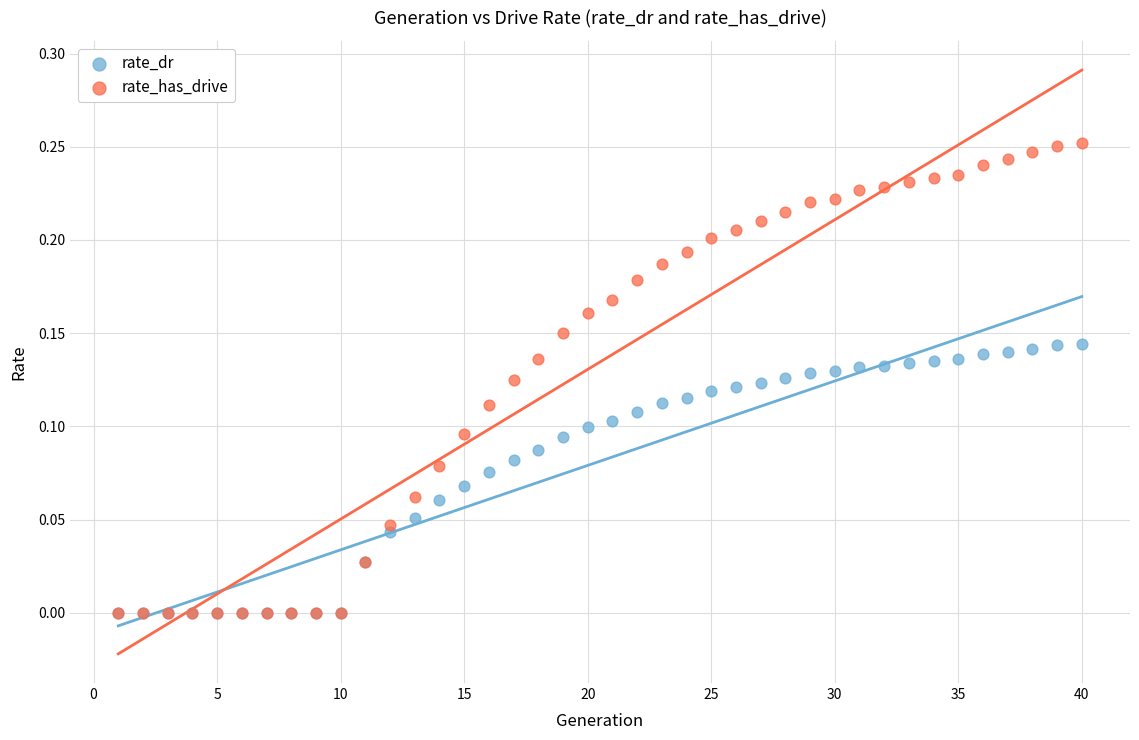

Which series has the widest spread of Y values?

rate_has_drive